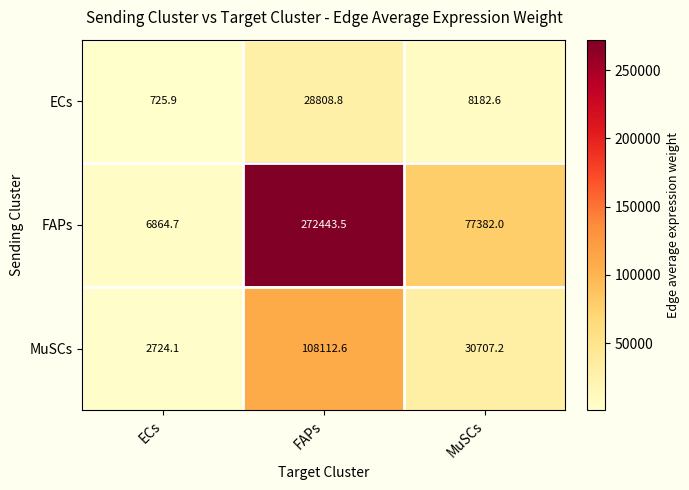

Reading left to right, extract all data points from this chart.

ECs: ECs=725.9	FAPs=28808.8	MuSCs=8182.6
FAPs: ECs=6864.7	FAPs=272443.5	MuSCs=77382.0
MuSCs: ECs=2724.1	FAPs=108112.6	MuSCs=30707.2